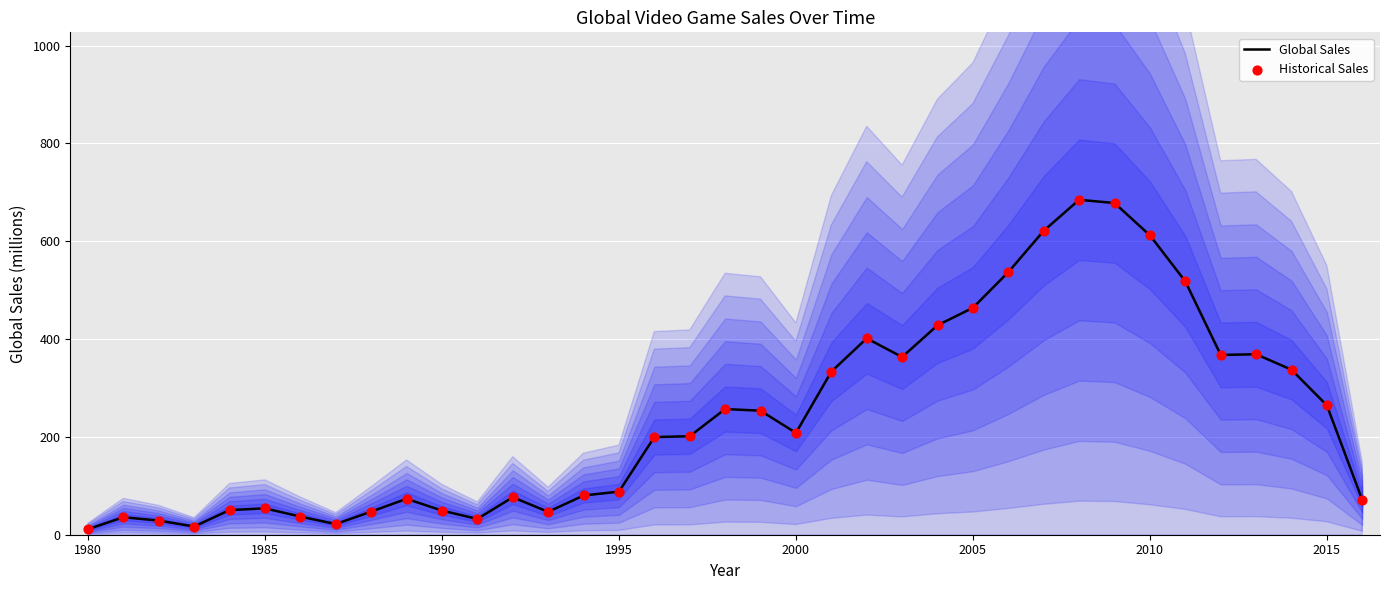

What are all the series names shown in the legend?

Global Sales, Historical Sales